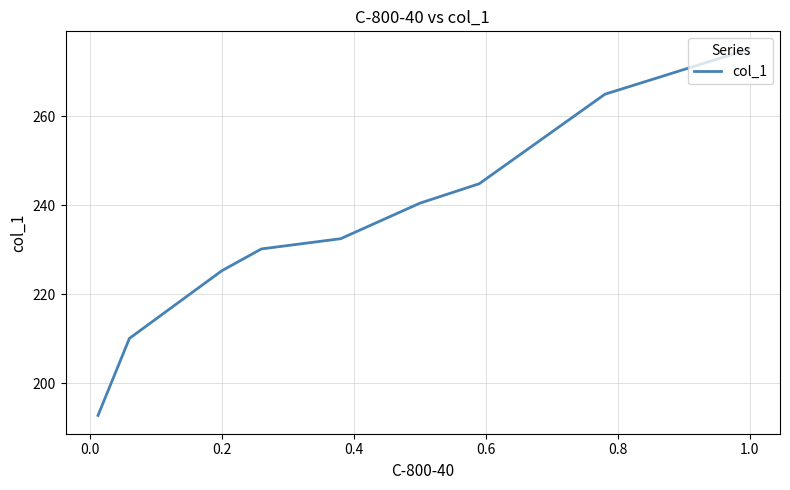

Does the chart have visible grid lines?

Yes